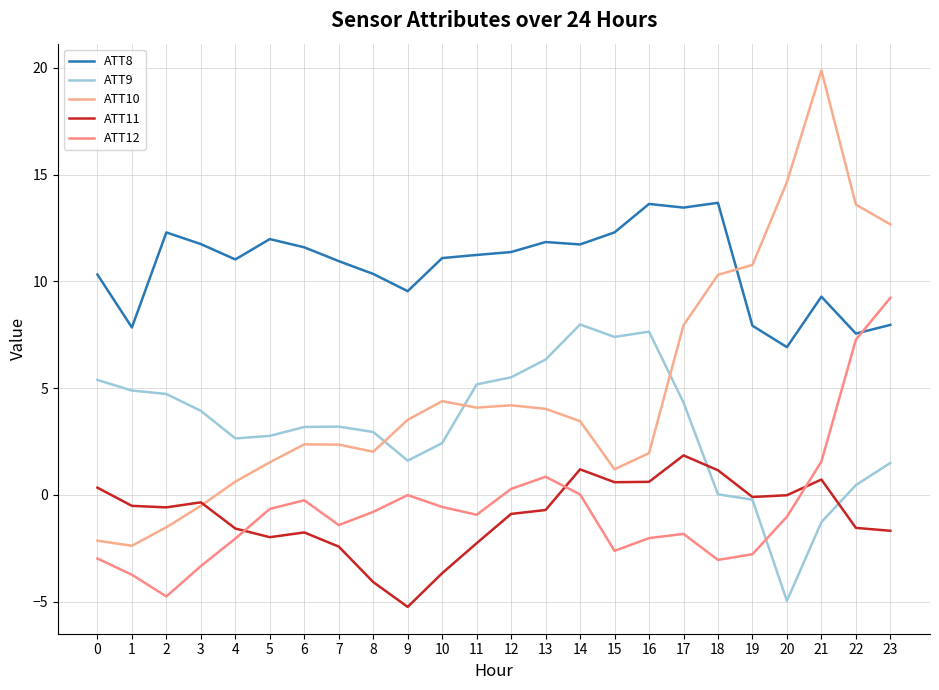

What is the total value across all series at 14?

24.4